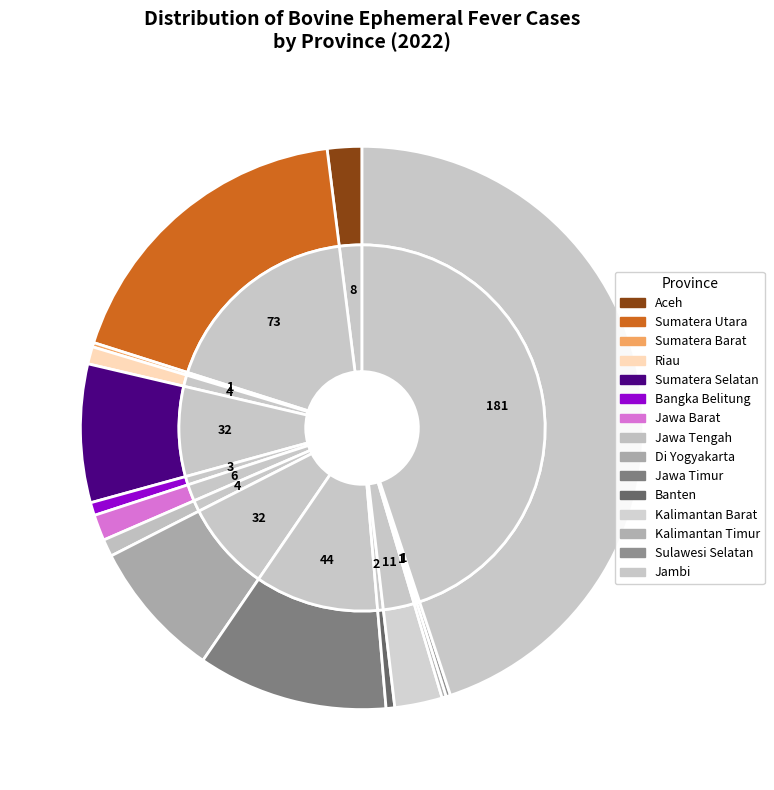

Rank the categories by value from lowest to highest.

Sumatera Barat, Kalimantan Timur, Sulawesi Selatan, Banten, Bangka Belitung, Riau, Jawa Tengah, Jawa Barat, Aceh, Kalimantan Barat, Sumatera Selatan, Di Yogyakarta, Jawa Timur, Sumatera Utara, Jambi